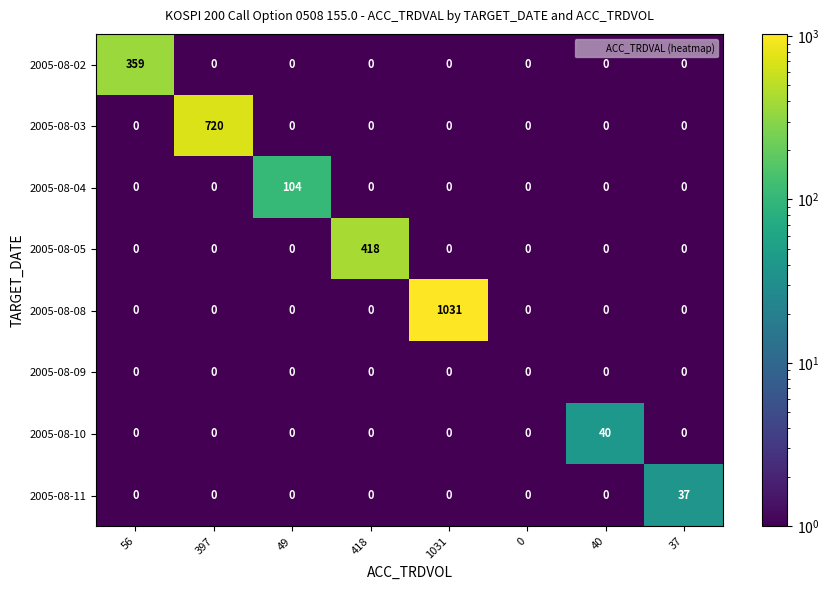

List the series in order of their peak value, highest first.

2005-08-08, 2005-08-03, 2005-08-05, 2005-08-02, 2005-08-04, 2005-08-10, 2005-08-11, 2005-08-09